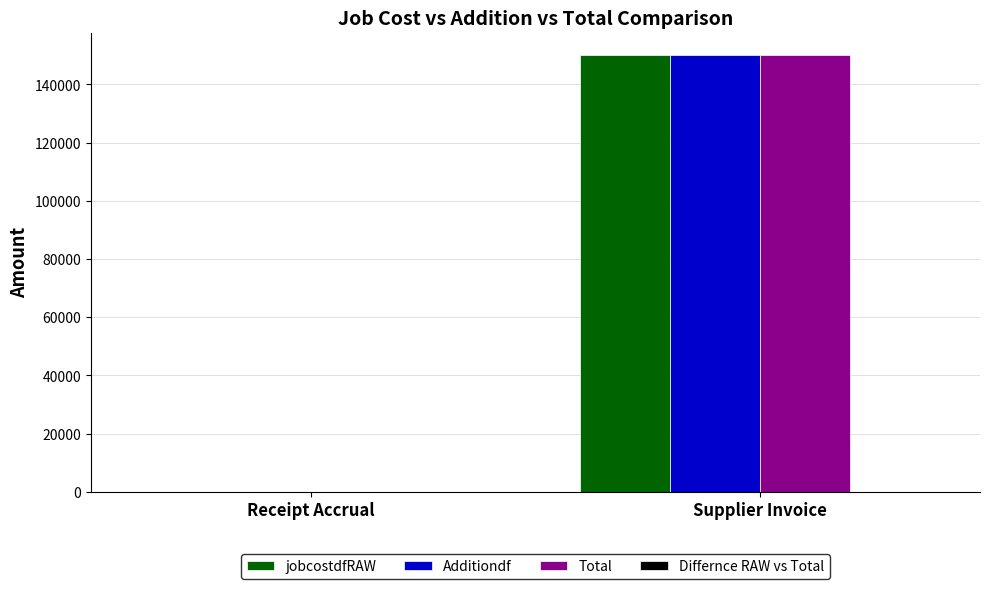

At which category does the chart reach its peak across all series?

Supplier Invoice